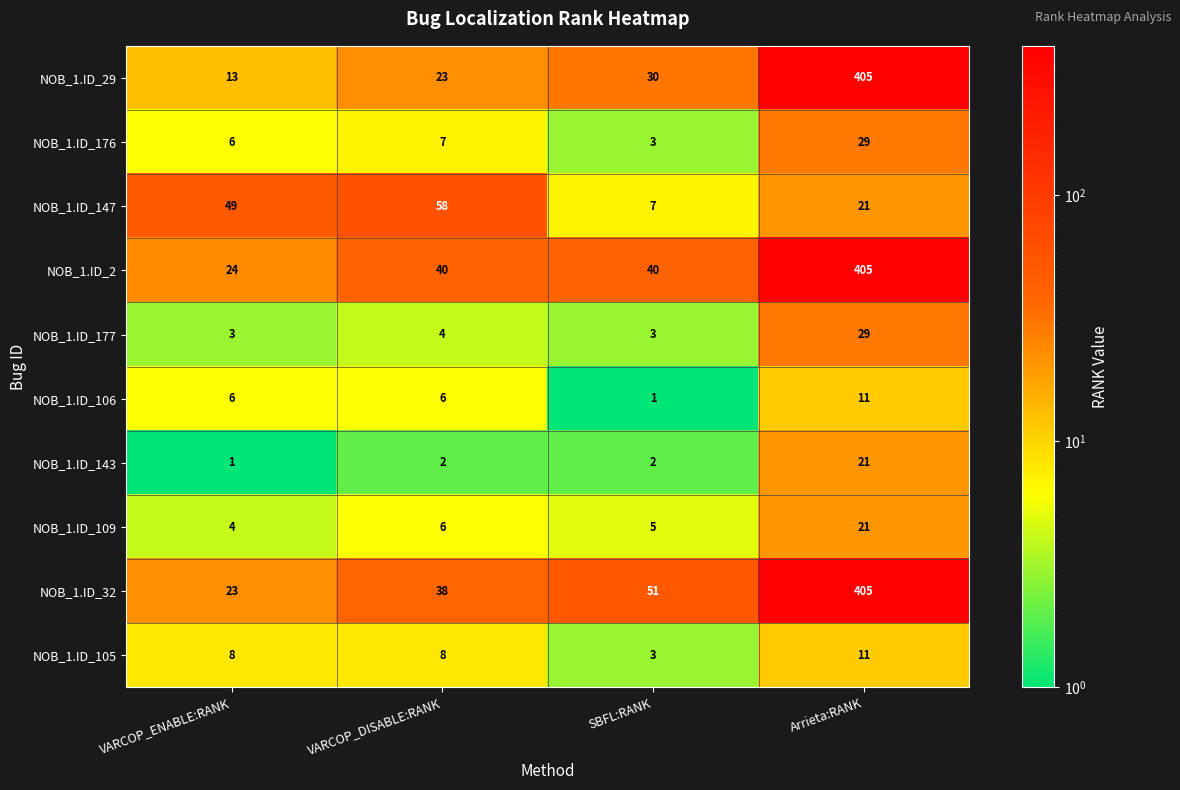

What is the total value across all series at Arrieta:RANK?

1358